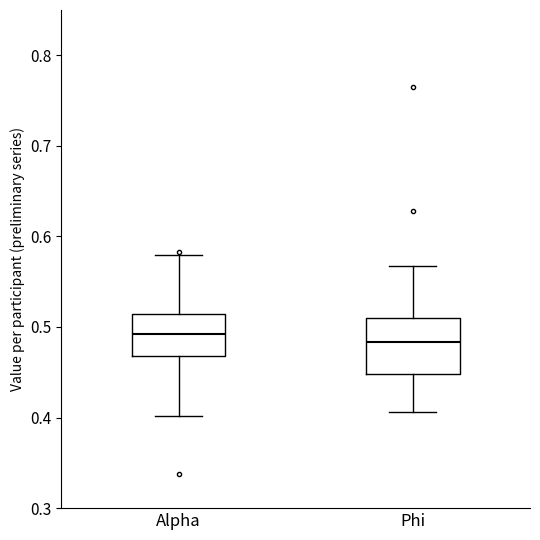

Reading left to right, read every box against the y-axis: the position of its median line, the range the box covers, and the ends of its whiskers. The values are not printed on the chart, so give them approximately, as read against the axis.

Alpha: median 0.49, box 0.47 to 0.51, whiskers 0.40 to 0.58
Phi: median 0.48, box 0.45 to 0.51, whiskers 0.41 to 0.57